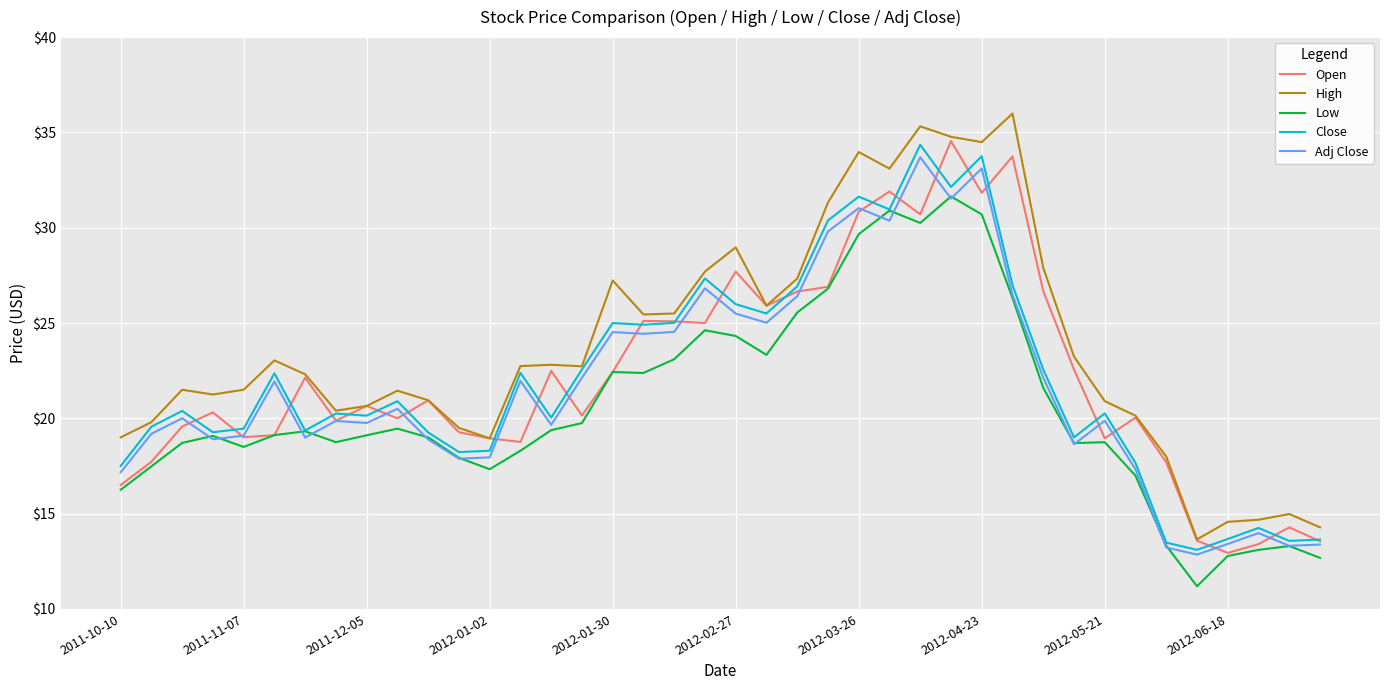

Which series has the largest total across all categories?

High